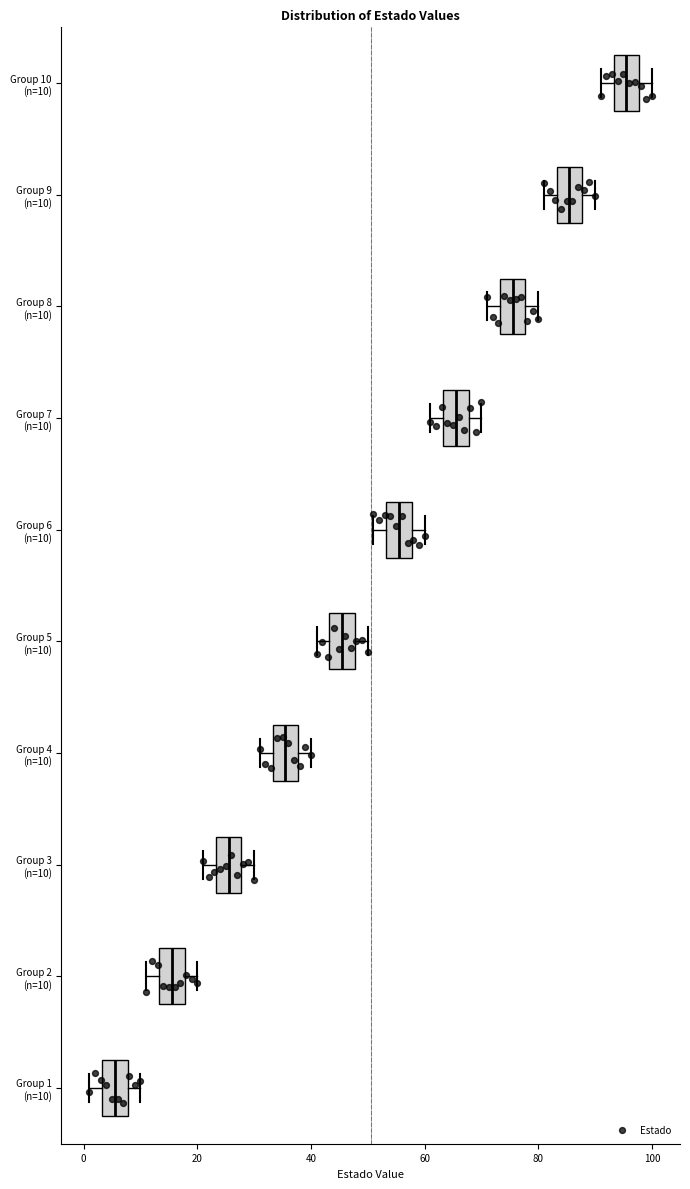

Reading bottom to top, read every box against the x-axis: the position of its median line, the range the box covers, and the ends of its whiskers. The values are not printed on the chart, so give them approximately, as read against the axis.

Group 1 (n=10): median 6, box 4 to 8, whiskers 2 to 10
Group 2 (n=10): median 16, box 14 to 18, whiskers 12 to 20
Group 3 (n=10): median 26, box 24 to 28, whiskers 22 to 30
Group 4 (n=10): median 36, box 34 to 38, whiskers 32 to 40
Group 5 (n=10): median 46, box 44 to 48, whiskers 42 to 50
Group 6 (n=10): median 56, box 54 to 58, whiskers 52 to 60
Group 7 (n=10): median 66, box 64 to 68, whiskers 62 to 70
Group 8 (n=10): median 76, box 74 to 78, whiskers 72 to 80
Group 9 (n=10): median 86, box 84 to 88, whiskers 82 to 90
Group 10 (n=10): median 96, box 94 to 98, whiskers 92 to 100